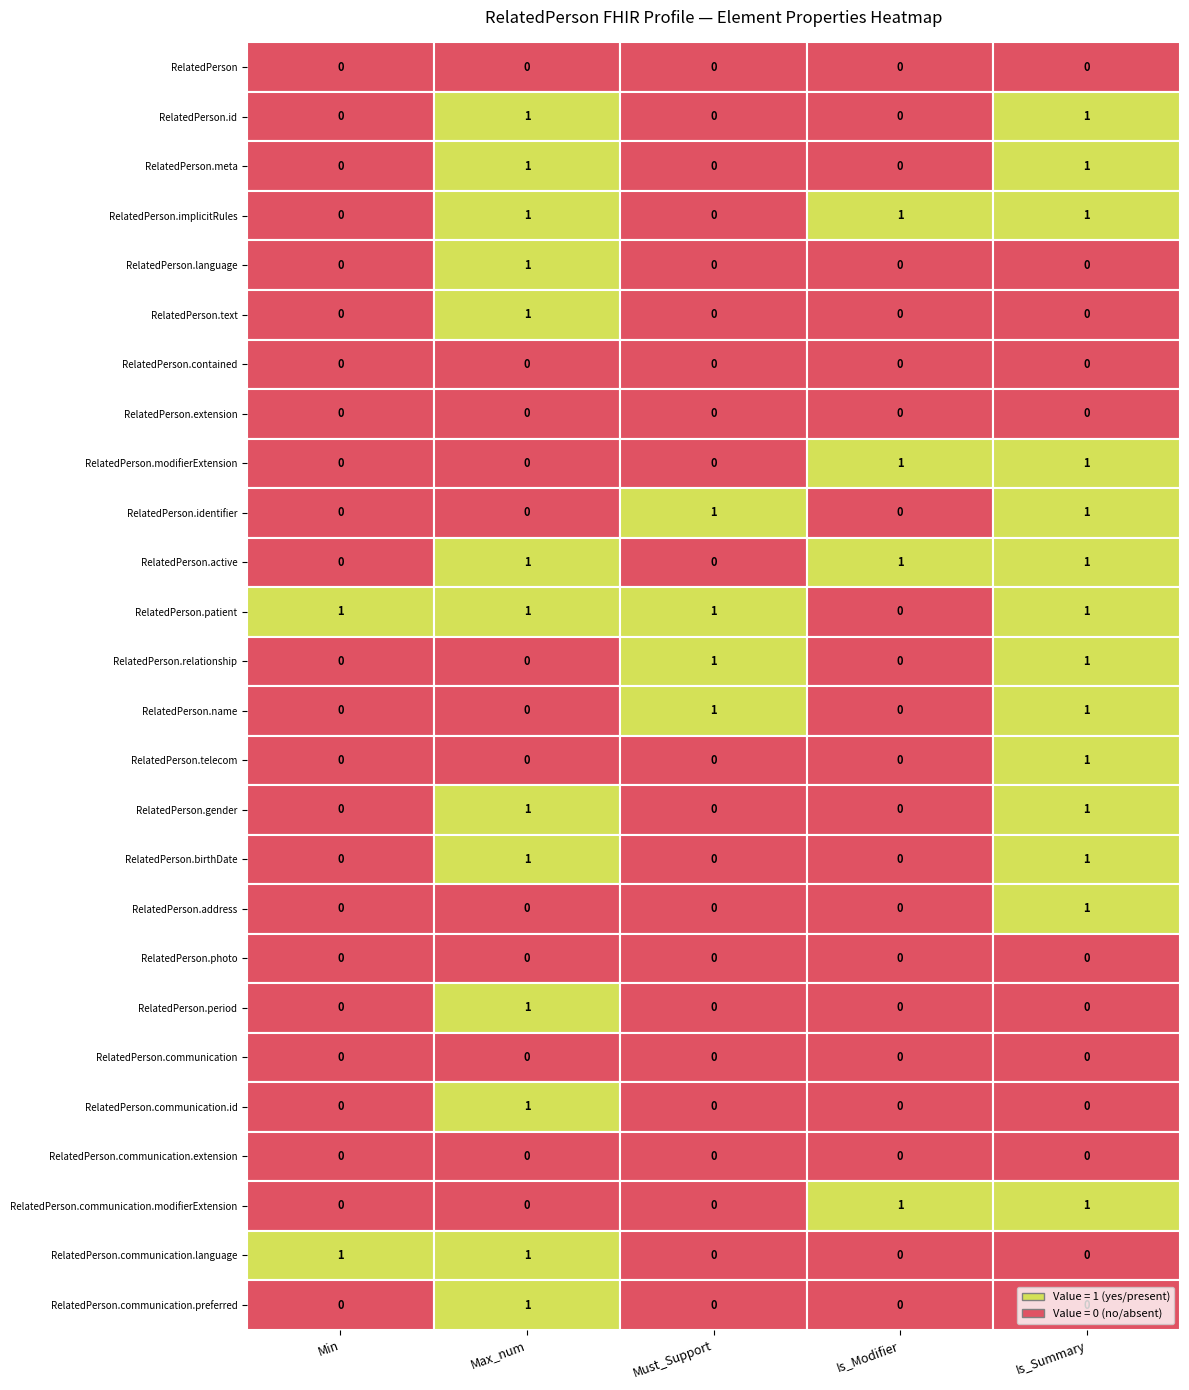

Reading right to left, list all the values displayed in this chart.

RelatedPerson: 4=0	3=0	2=0	1=0	0=0
RelatedPerson.id: 4=1	3=0	2=0	1=1	0=0
RelatedPerson.meta: 4=1	3=0	2=0	1=1	0=0
RelatedPerson.implicitRules: 4=1	3=1	2=0	1=1	0=0
RelatedPerson.language: 4=0	3=0	2=0	1=1	0=0
RelatedPerson.text: 4=0	3=0	2=0	1=1	0=0
RelatedPerson.contained: 4=0	3=0	2=0	1=0	0=0
RelatedPerson.extension: 4=0	3=0	2=0	1=0	0=0
RelatedPerson.modifierExtension: 4=1	3=1	2=0	1=0	0=0
RelatedPerson.identifier: 4=1	3=0	2=1	1=0	0=0
RelatedPerson.active: 4=1	3=1	2=0	1=1	0=0
RelatedPerson.patient: 4=1	3=0	2=1	1=1	0=1
RelatedPerson.relationship: 4=1	3=0	2=1	1=0	0=0
RelatedPerson.name: 4=1	3=0	2=1	1=0	0=0
RelatedPerson.telecom: 4=1	3=0	2=0	1=0	0=0
RelatedPerson.gender: 4=1	3=0	2=0	1=1	0=0
RelatedPerson.birthDate: 4=1	3=0	2=0	1=1	0=0
RelatedPerson.address: 4=1	3=0	2=0	1=0	0=0
RelatedPerson.photo: 4=0	3=0	2=0	1=0	0=0
RelatedPerson.period: 4=0	3=0	2=0	1=1	0=0
RelatedPerson.communication: 4=0	3=0	2=0	1=0	0=0
RelatedPerson.communication.id: 4=0	3=0	2=0	1=1	0=0
RelatedPerson.communication.extension: 4=0	3=0	2=0	1=0	0=0
RelatedPerson.communication.modifierExtension: 4=1	3=1	2=0	1=0	0=0
RelatedPerson.communication.language: 4=0	3=0	2=0	1=1	0=1
RelatedPerson.communication.preferred: 4=0	3=0	2=0	1=1	0=0